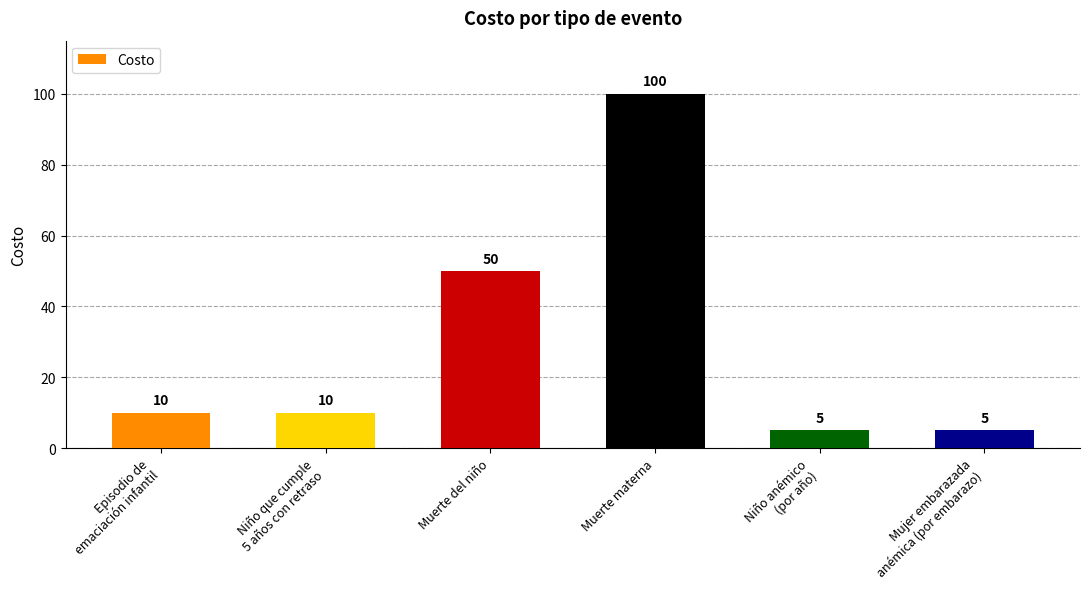

What is the value of the 3rd bar from the left?

50